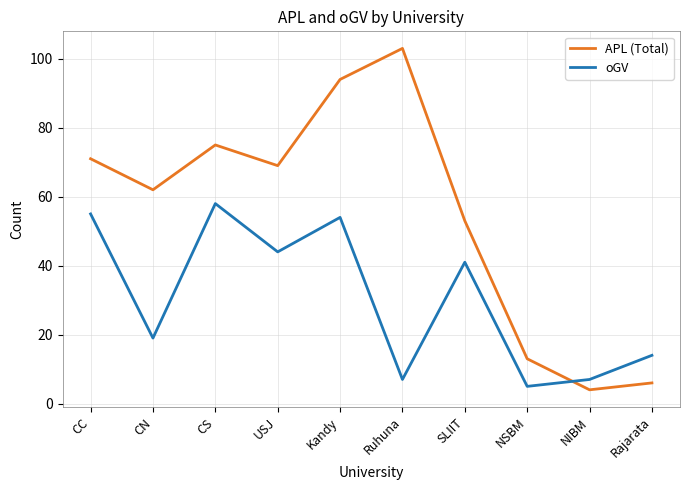

The oGV series shows 62 at SLIIT. True or false?

False